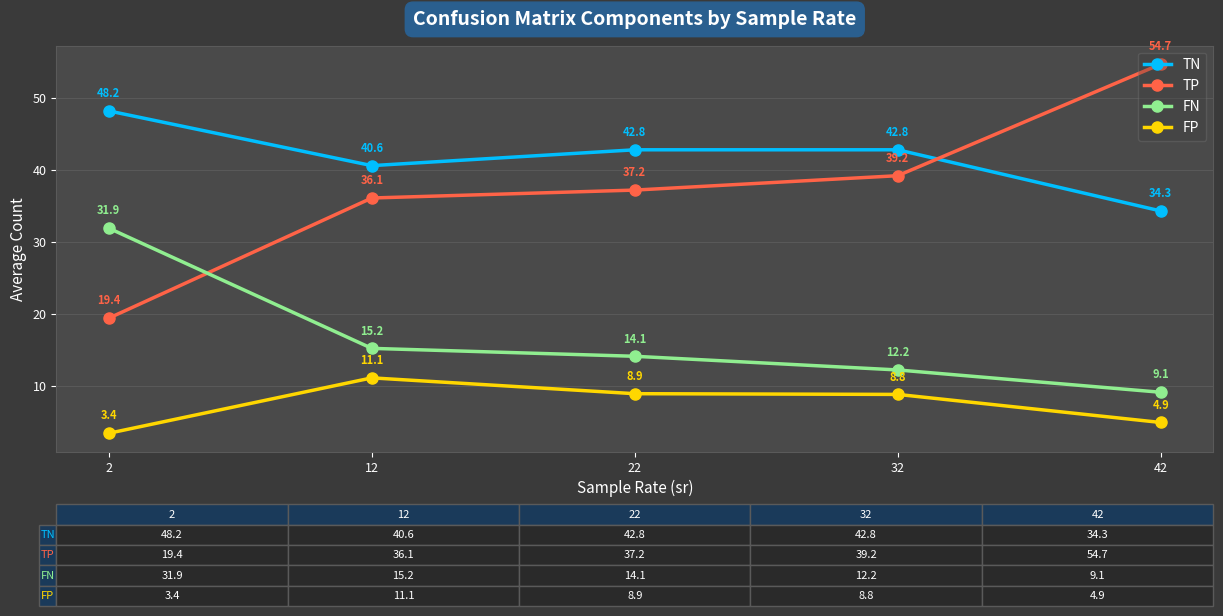

How many data points in FP are less than 8?

2